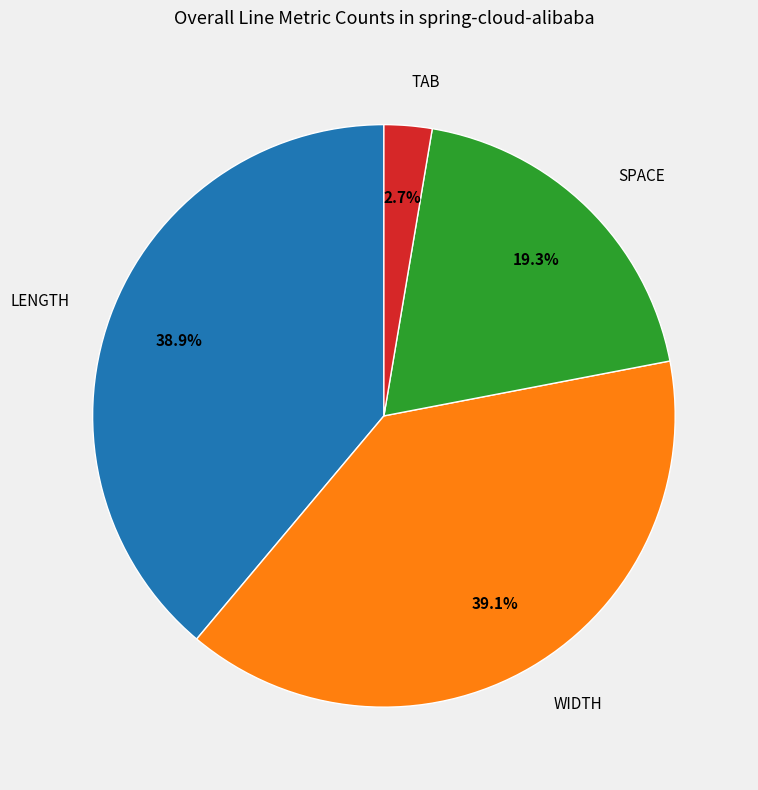

Is there a majority slice in this chart?

No